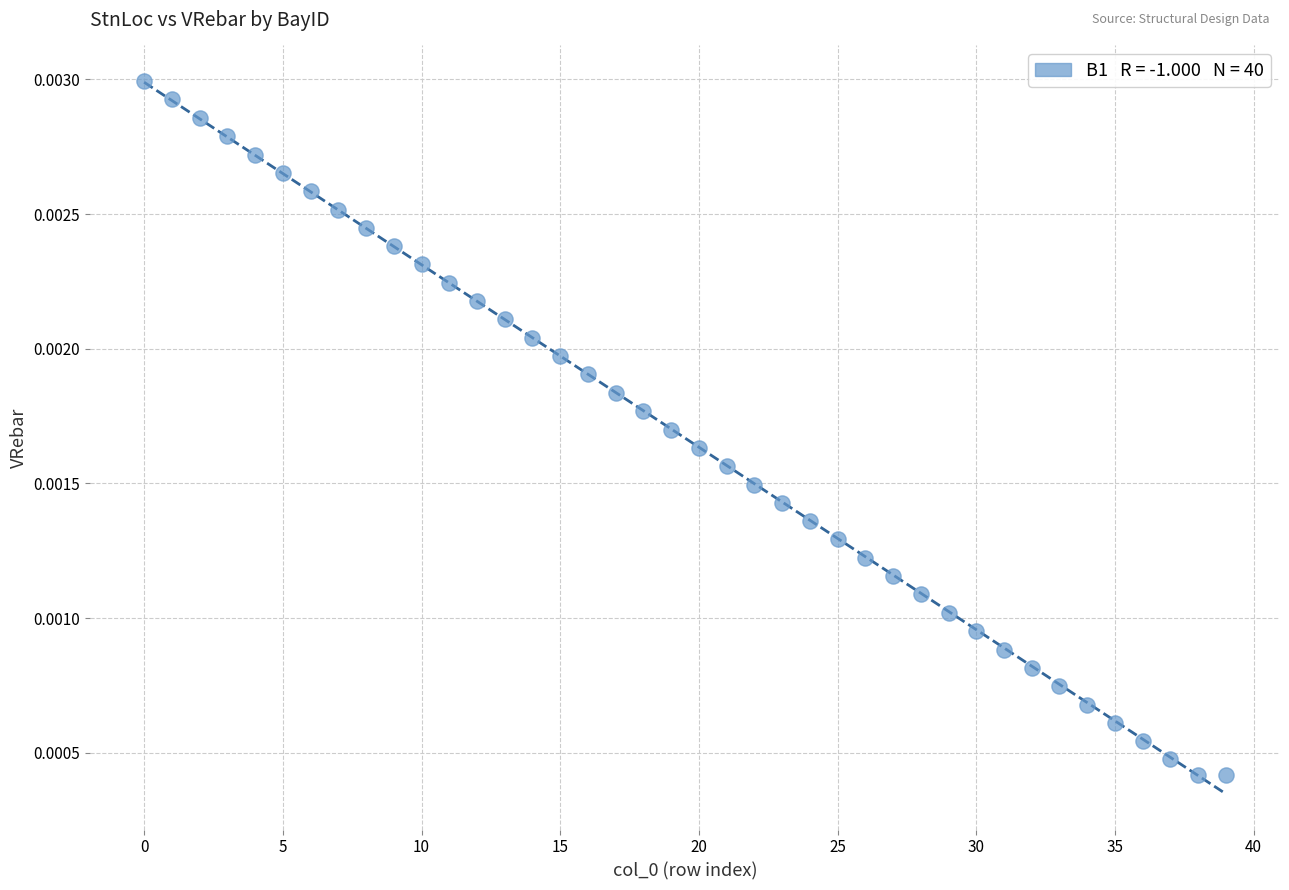

How many points are shown in the scatter plot?

40